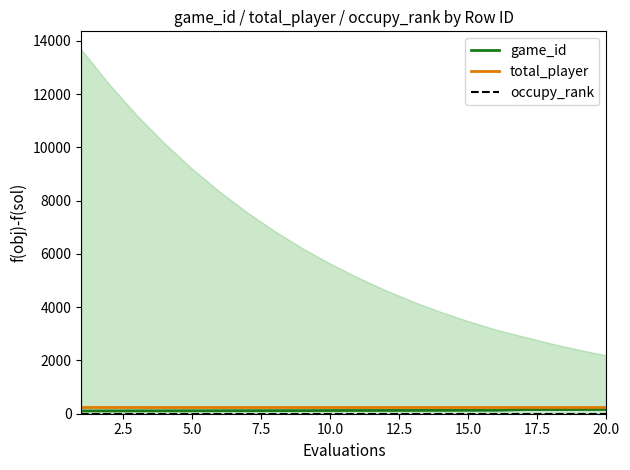

List the series in order of their peak value, highest first.

total_player, game_id, occupy_rank